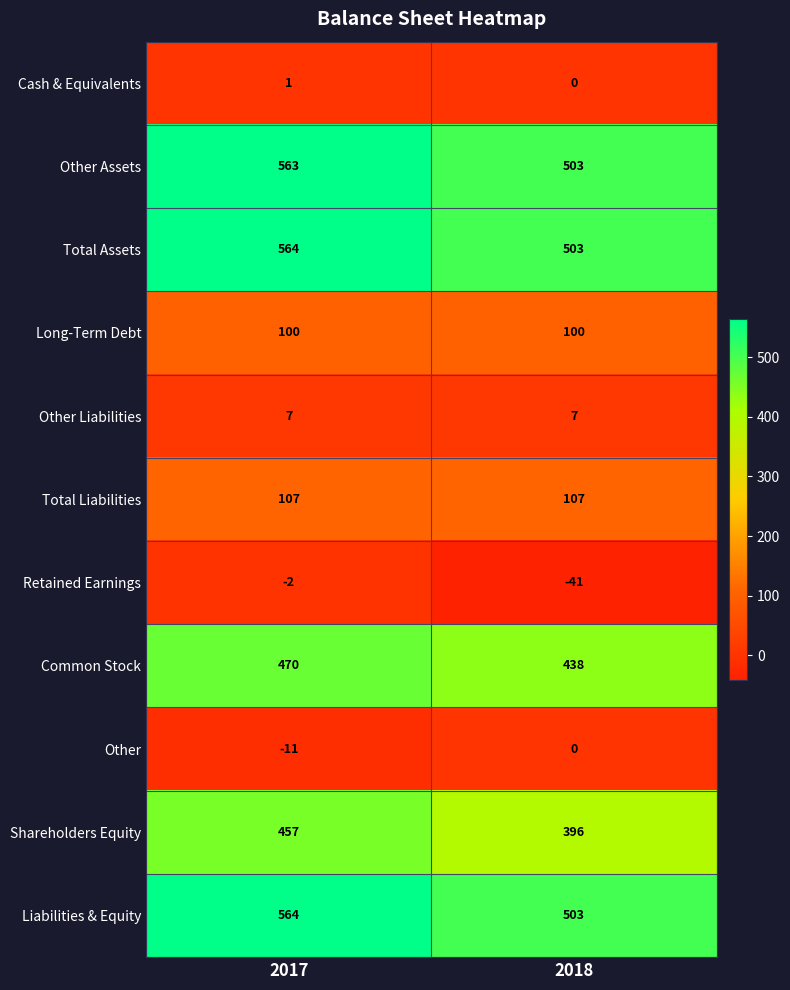

Is it true that Other equals -6 at 2018?

False